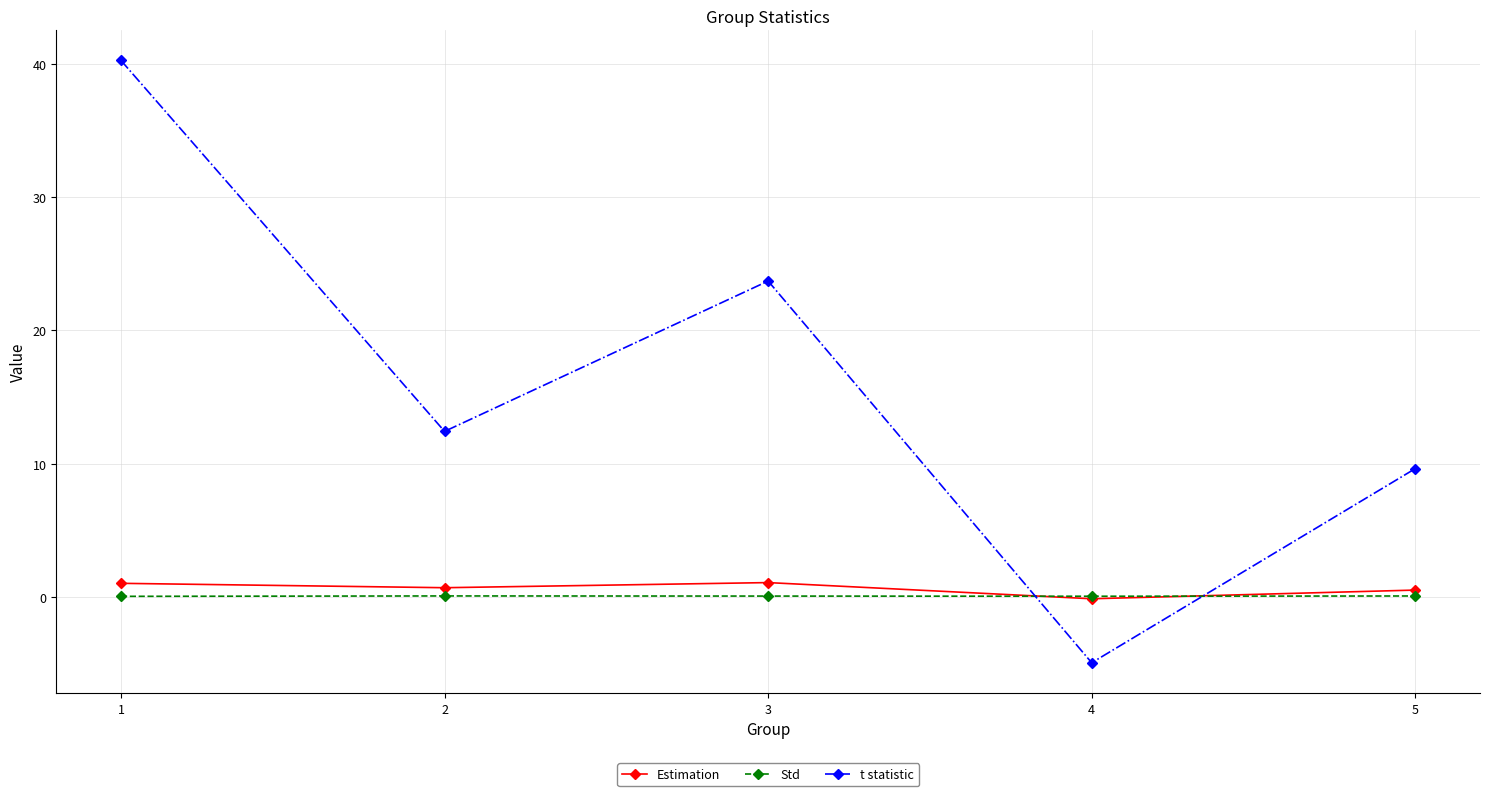

True or false: Estimation has more than 2 interior local peaks.

False